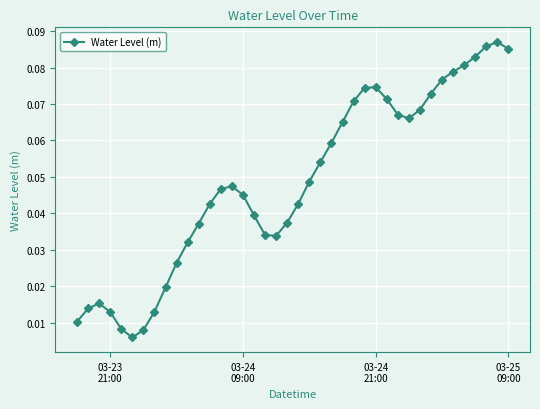

How many points are higher than both their immediate neighbors (excluding endpoints)?

4